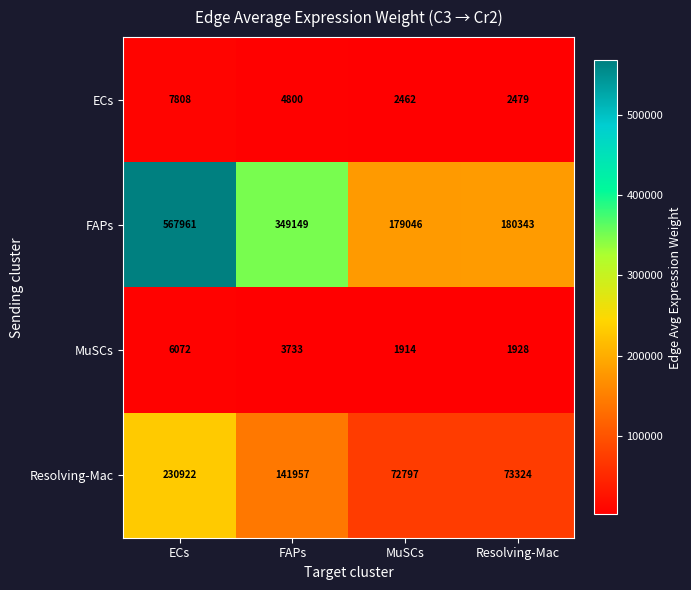

What is the minimum value shown in the chart?

1914